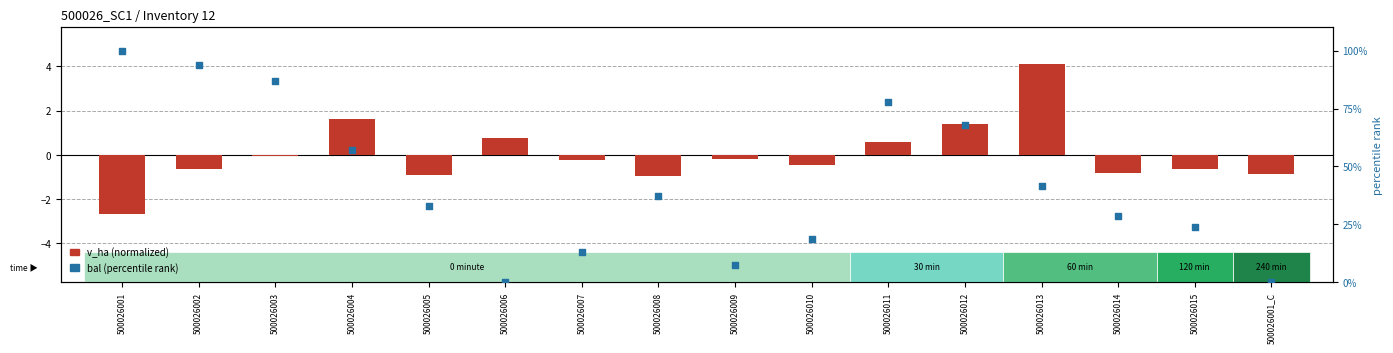

At how many categories does at least one series exceed 15?

12